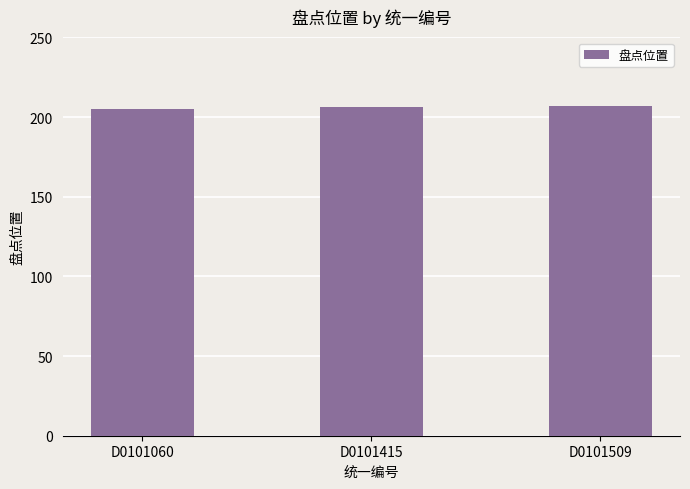

What is the minimum value shown in the chart?

205